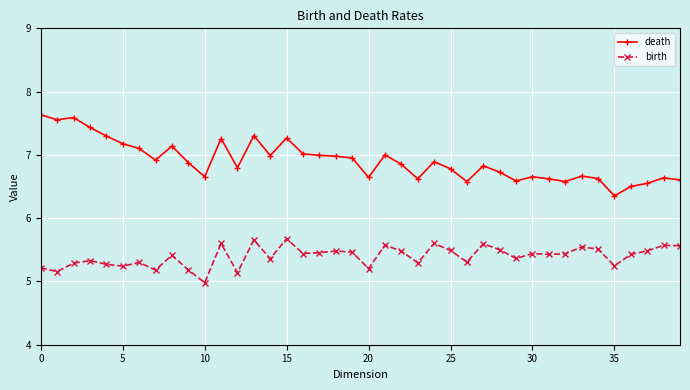

What is the average value of the birth series?

5.4